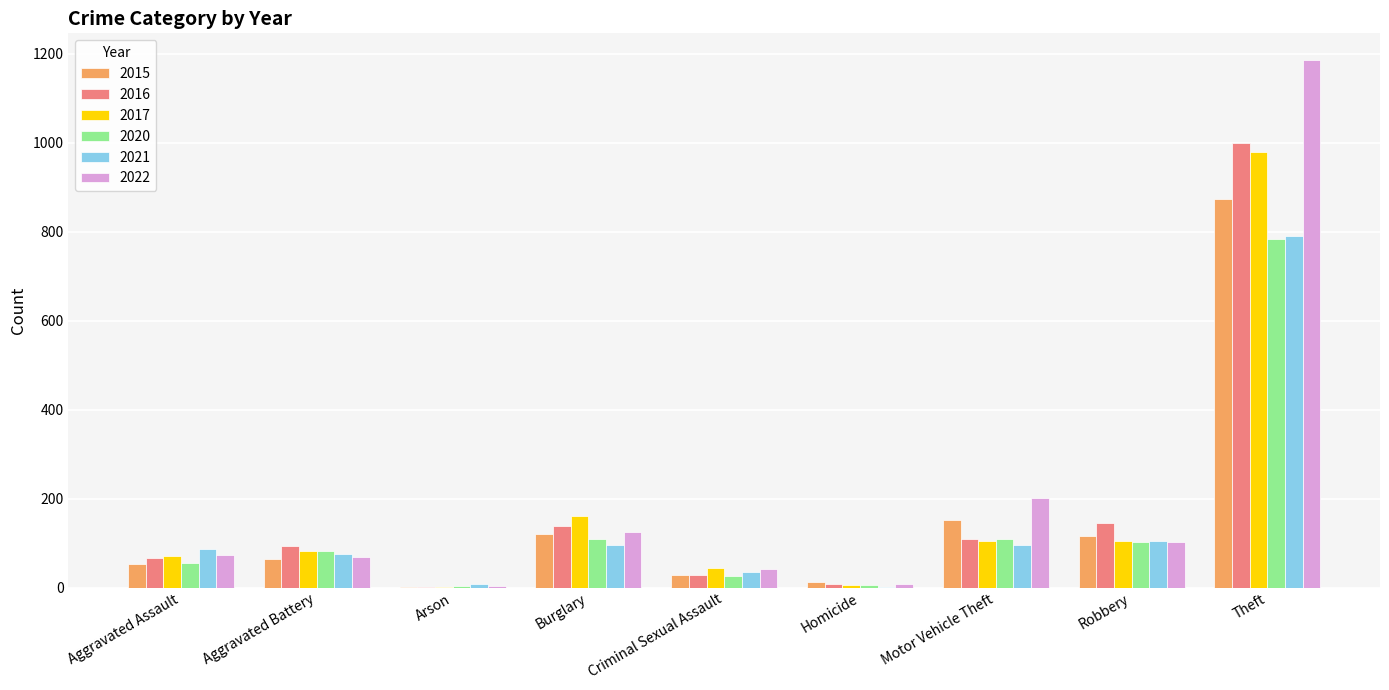

What is the maximum value for 2015?

874